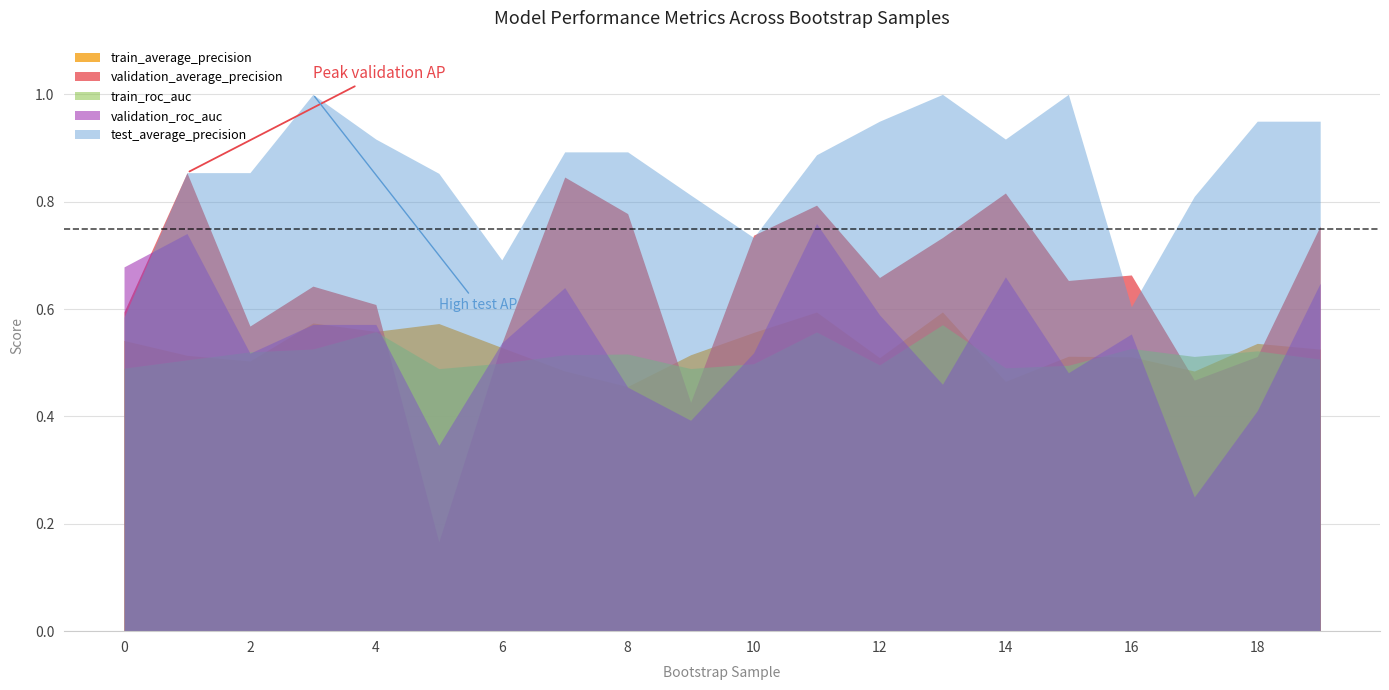

Rank the categories by test_average_precision value from highest to lowest.

3, 13, 15, 12, 18, 19, 4, 14, 7, 8, 11, 1, 2, 5, 9, 17, 10, 6, 16, 0